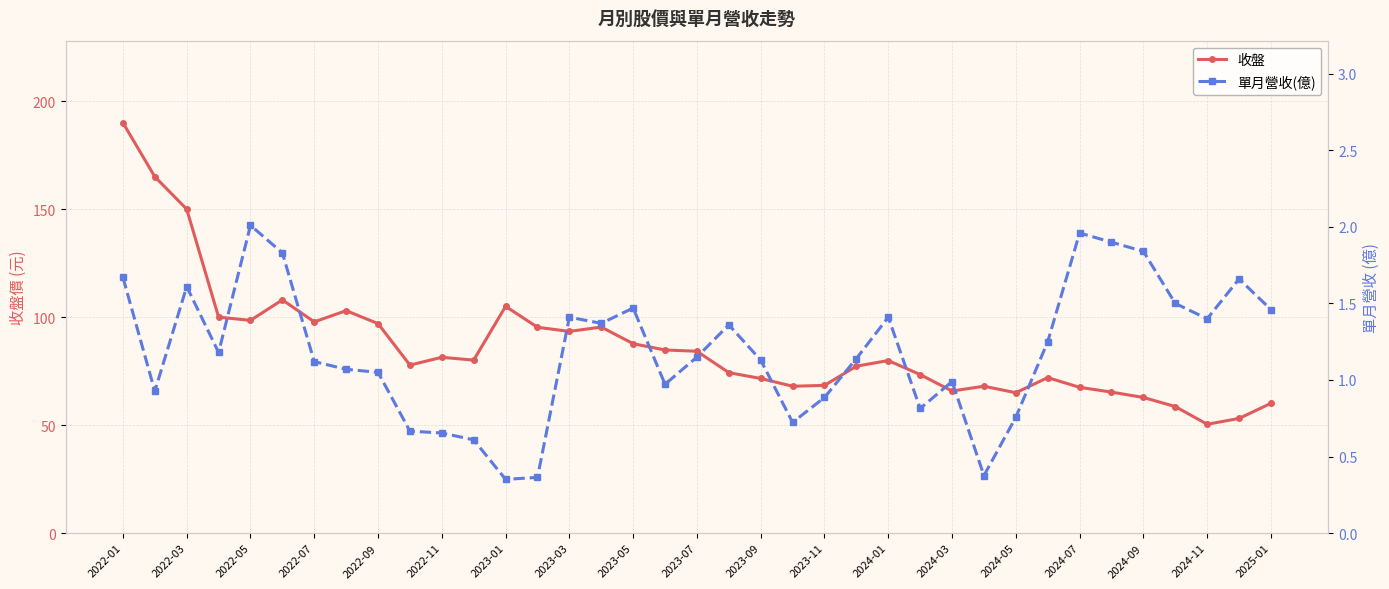

True or false: 單月營收(億) and 收盤 intersect in this chart.

False